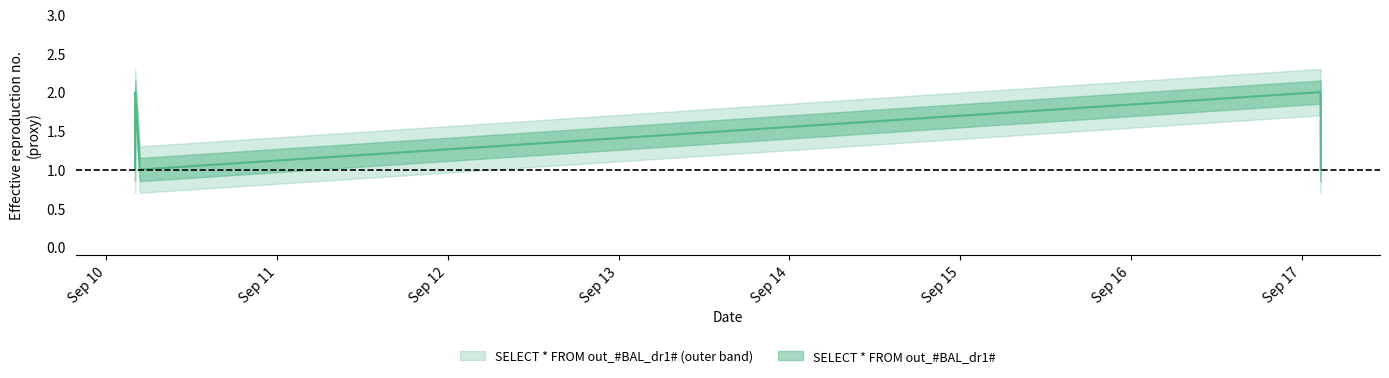

What is the greatest value displayed?

2